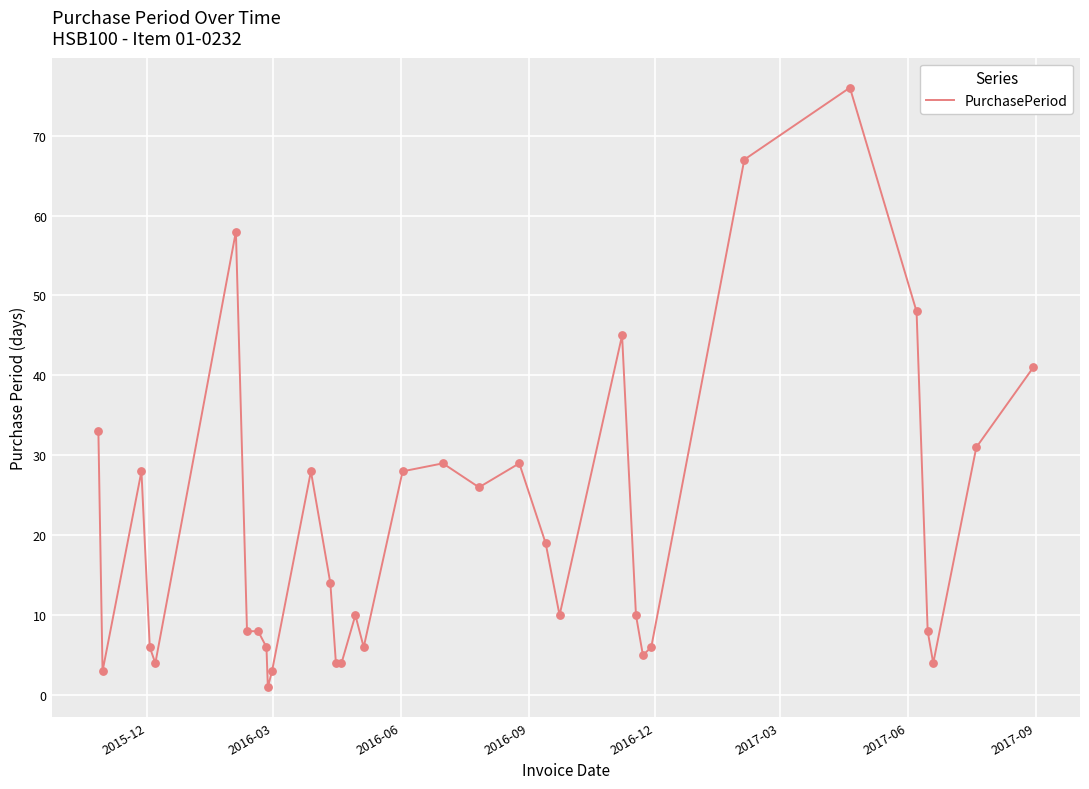

What is the greatest value displayed?

76